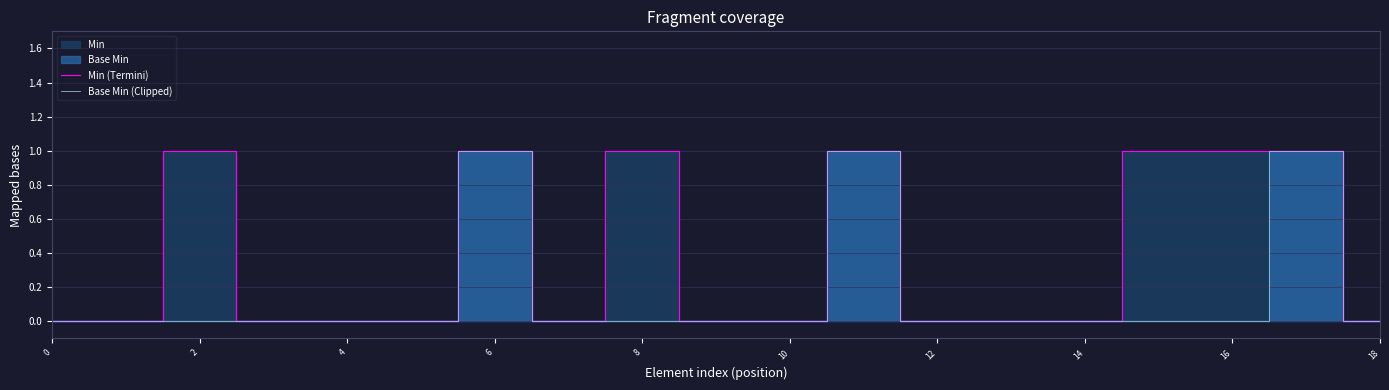

True or false: Min (Termini) has a value of 1 at 8.

True